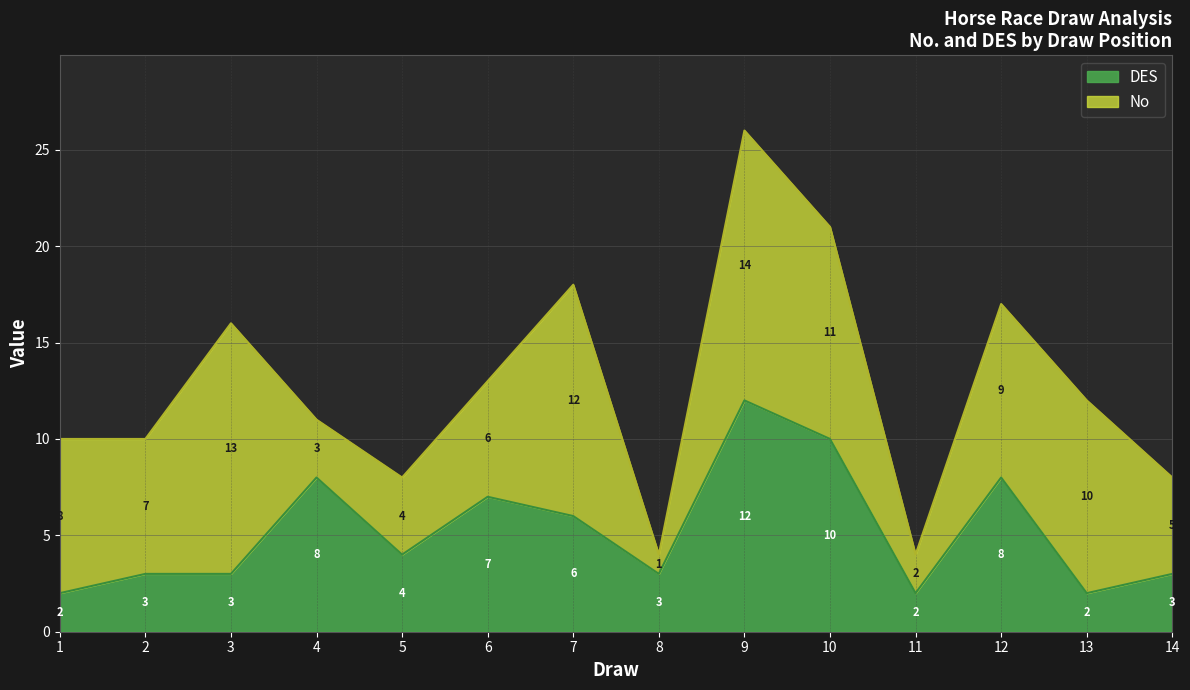

What is the value of the 10th point from the left?

10